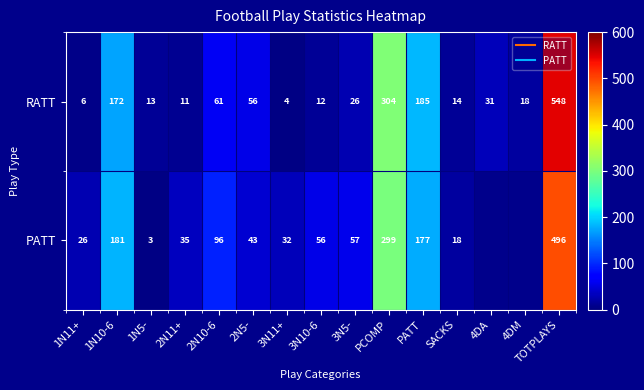

True or false: RATT has a value of 19.0 at 4DA.

False